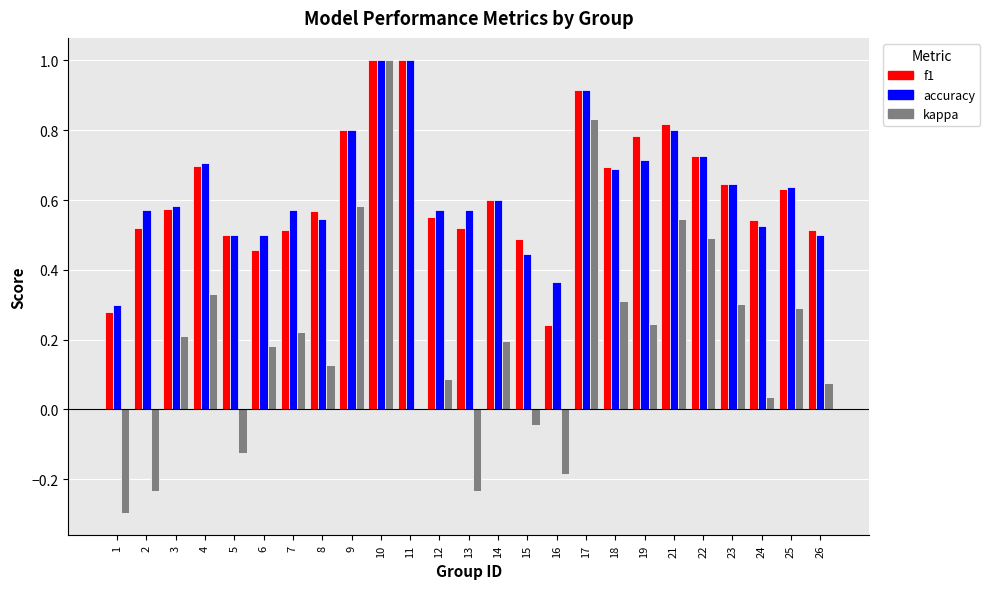

At which category is the sum across all series the highest?

10